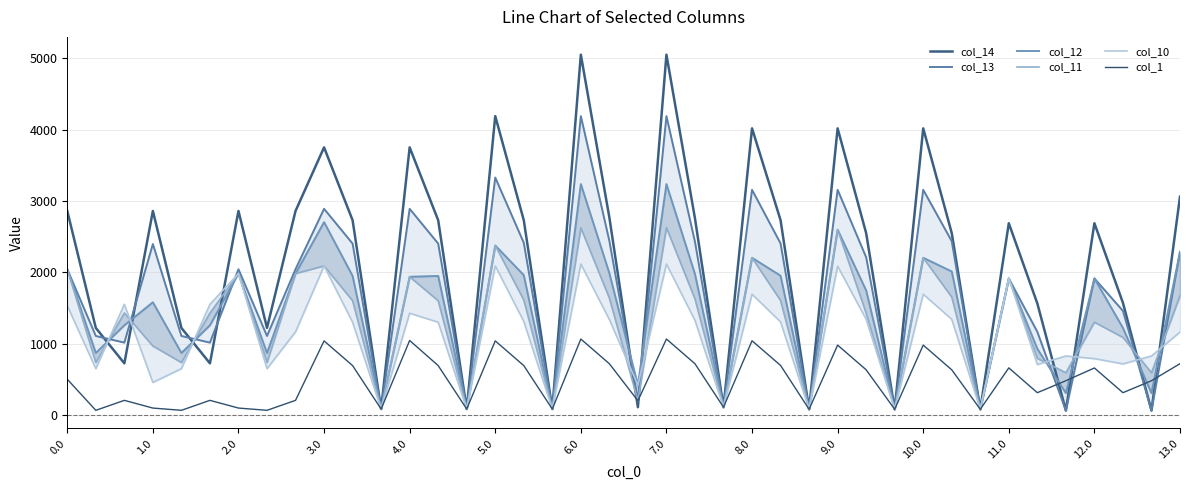

Does the chart display data point markers on the line(s)?

No